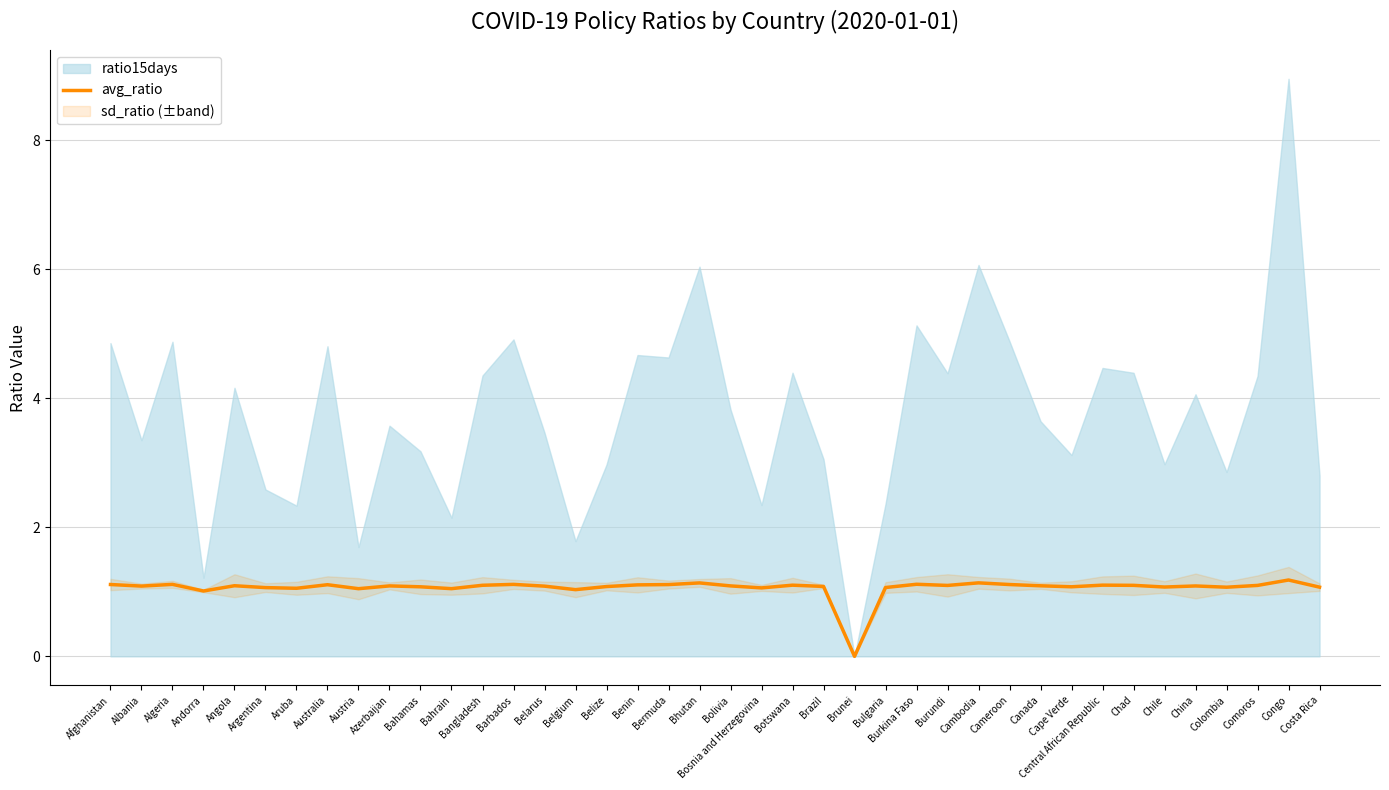

Where does the data first go above 1?

Afghanistan